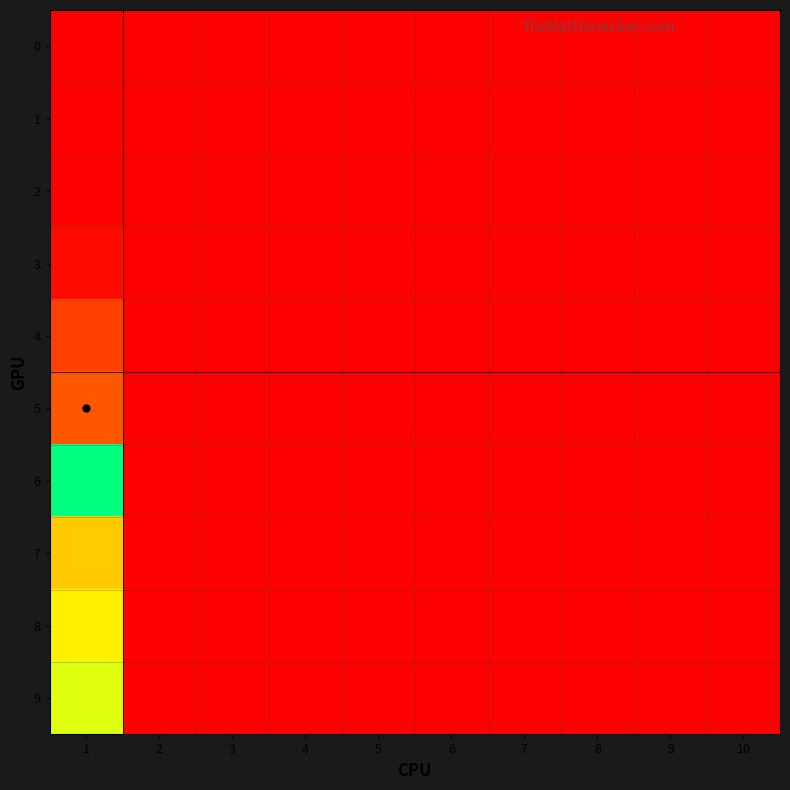

Between 3 and 10, which is larger?

3